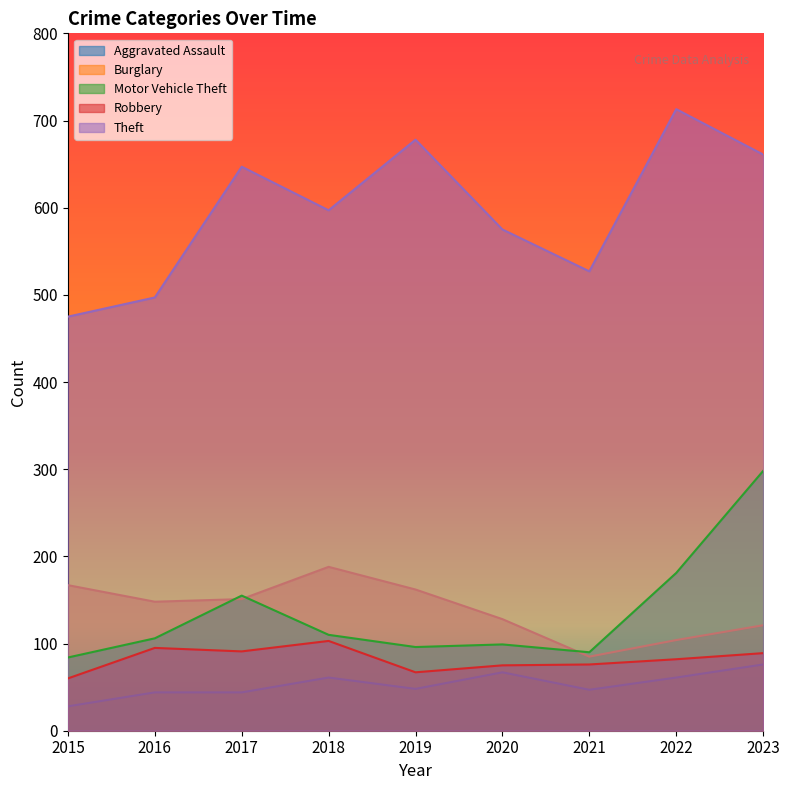

List the series in order of their peak value, lowest first.

Aggravated Assault, Robbery, Burglary, Motor Vehicle Theft, Theft